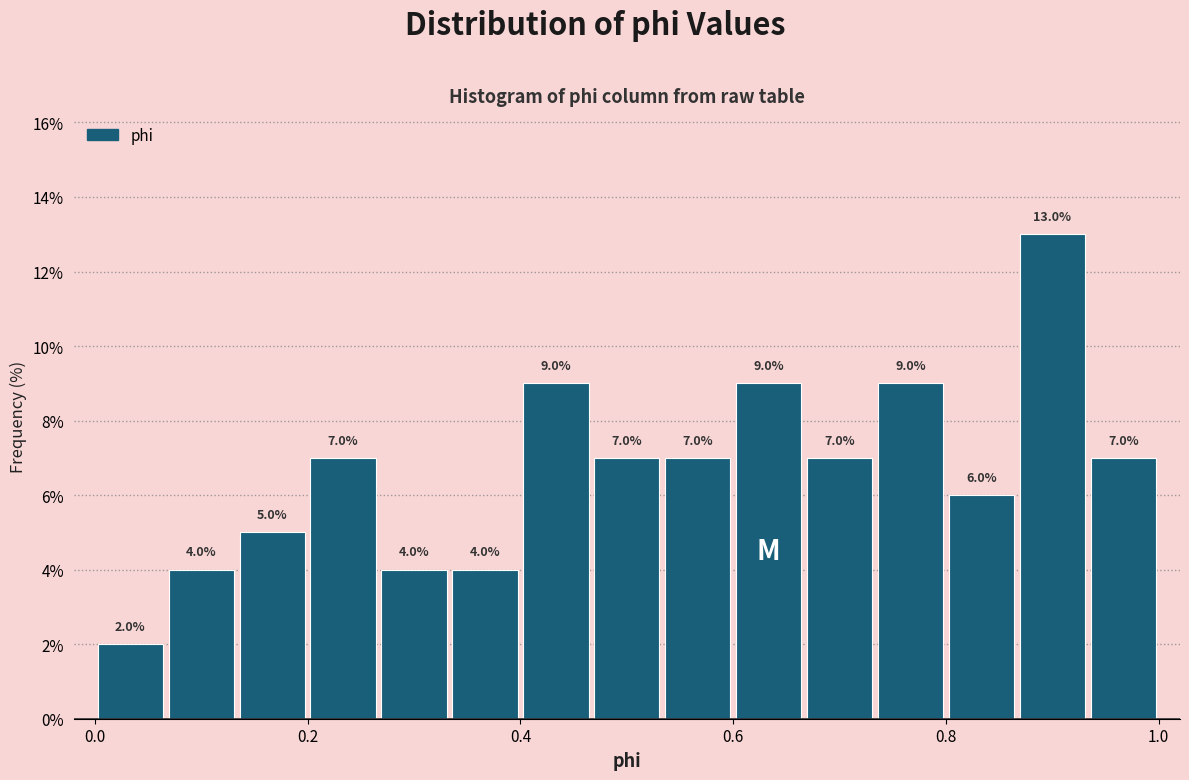

Around what value on the x-axis is the tallest bar? Give the approximate position of its centre, as read against the axis.

0.90